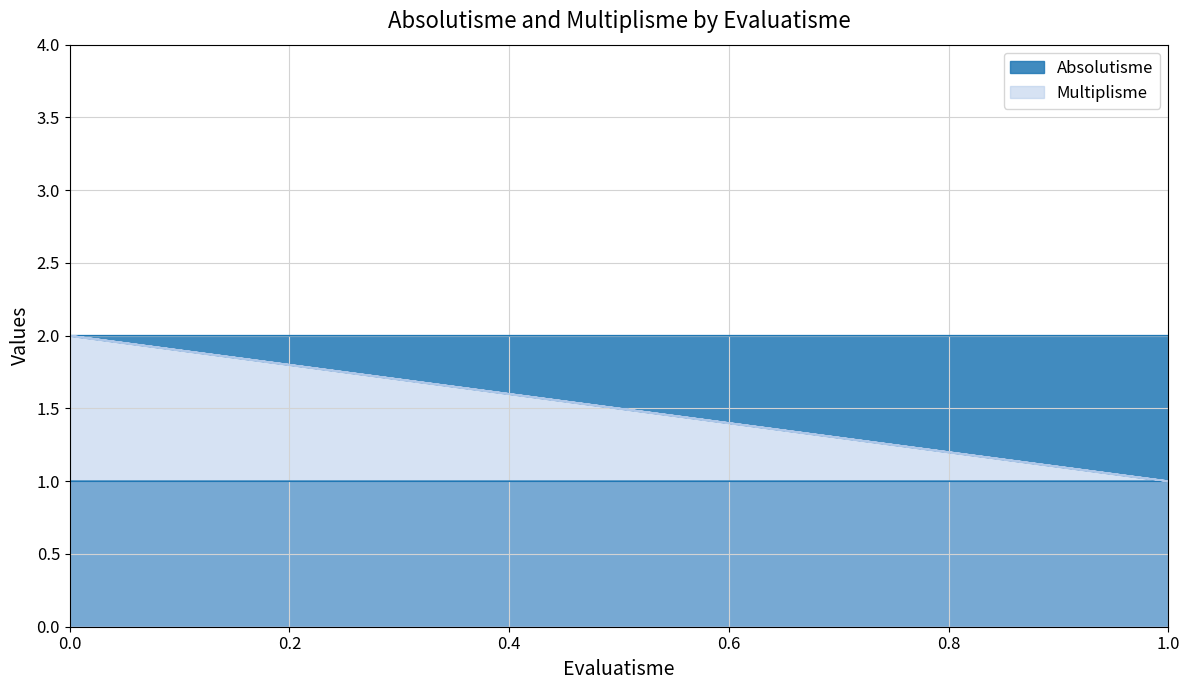

What are all the series names shown in the legend?

Absolutisme, Multiplisme